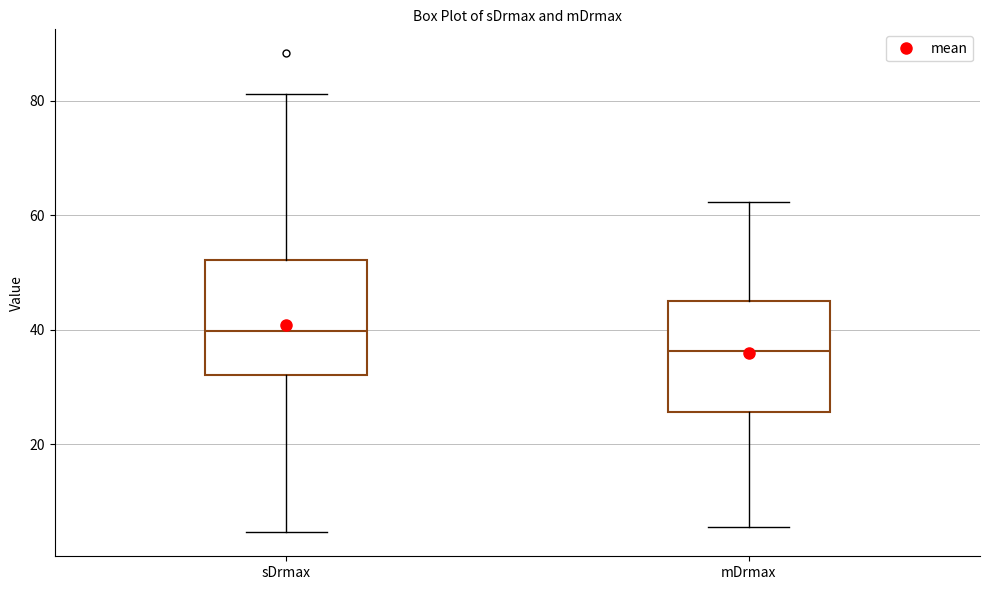

Which box has the lowest median line?

mDrmax